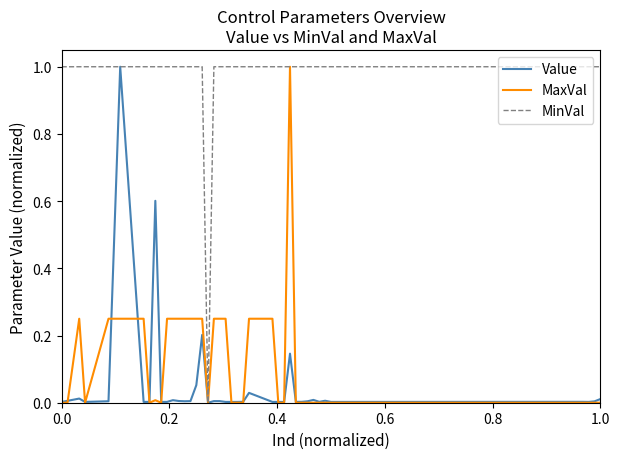

What is the greatest value displayed?

1.0